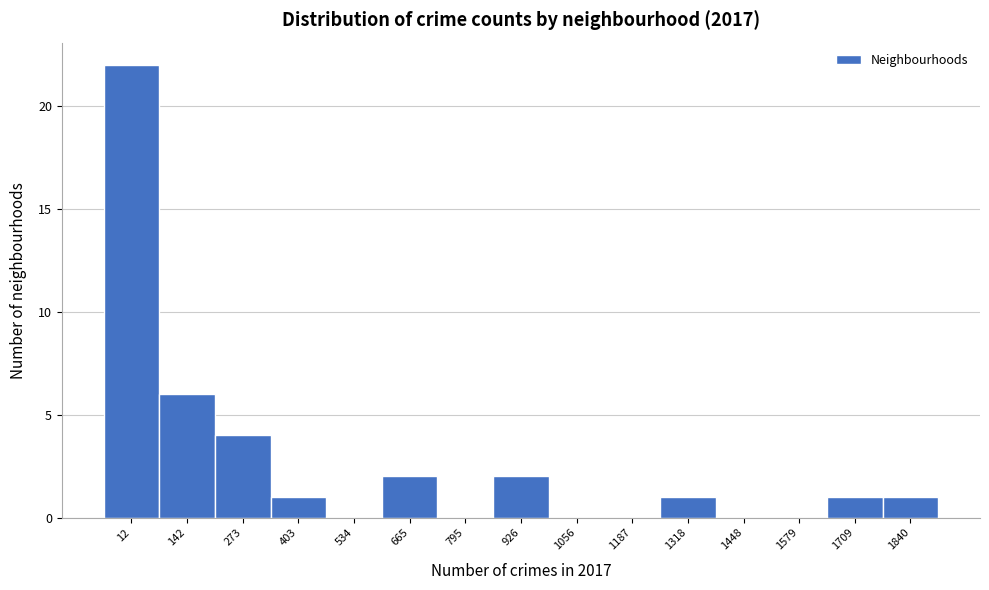

Reading left to right, extract all data points from this chart.

12=22	142=6	273=4	403=1	534=0	665=2	795=0	926=2	1056=0	1187=0	1318=1	1448=0	1579=0	1709=1	1840=1